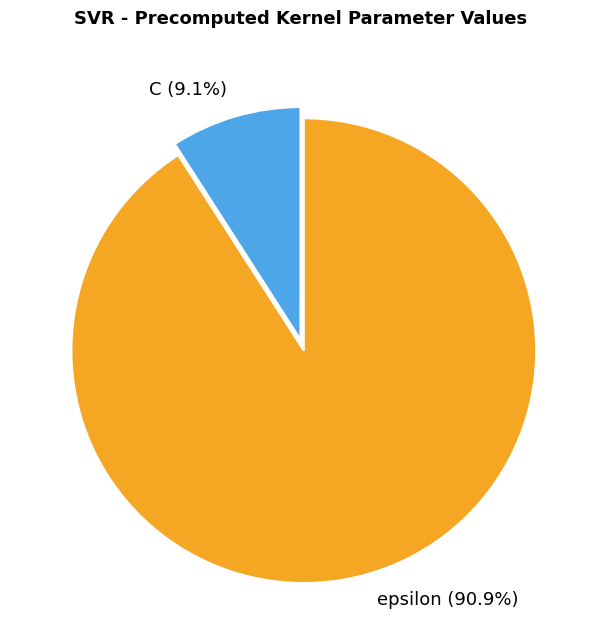

Which slice is the largest?

epsilon